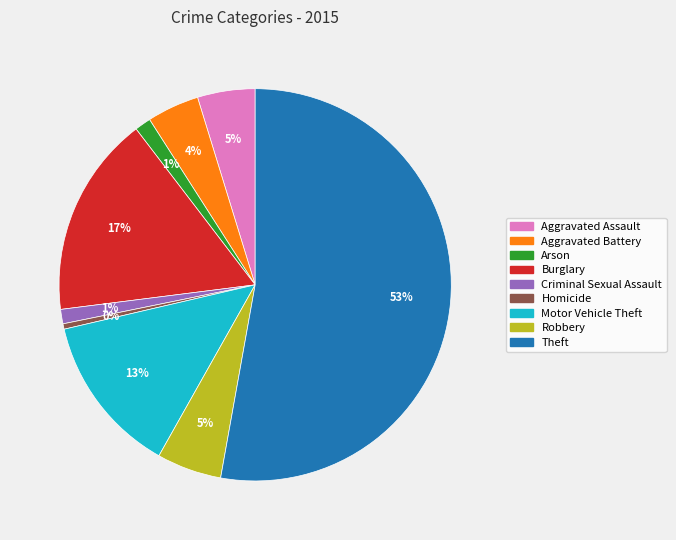

What percentage is the Criminal Sexual Assault slice, to the nearest percent?

1%